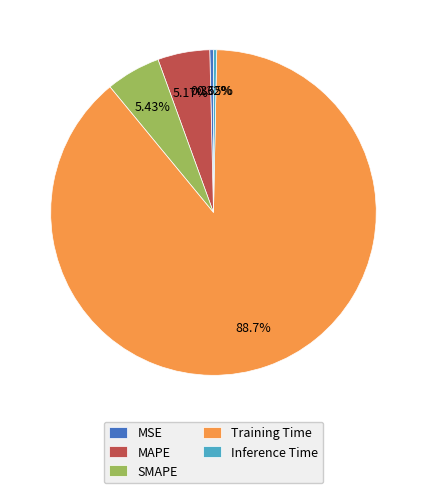

Which slice is the largest?

Training Time